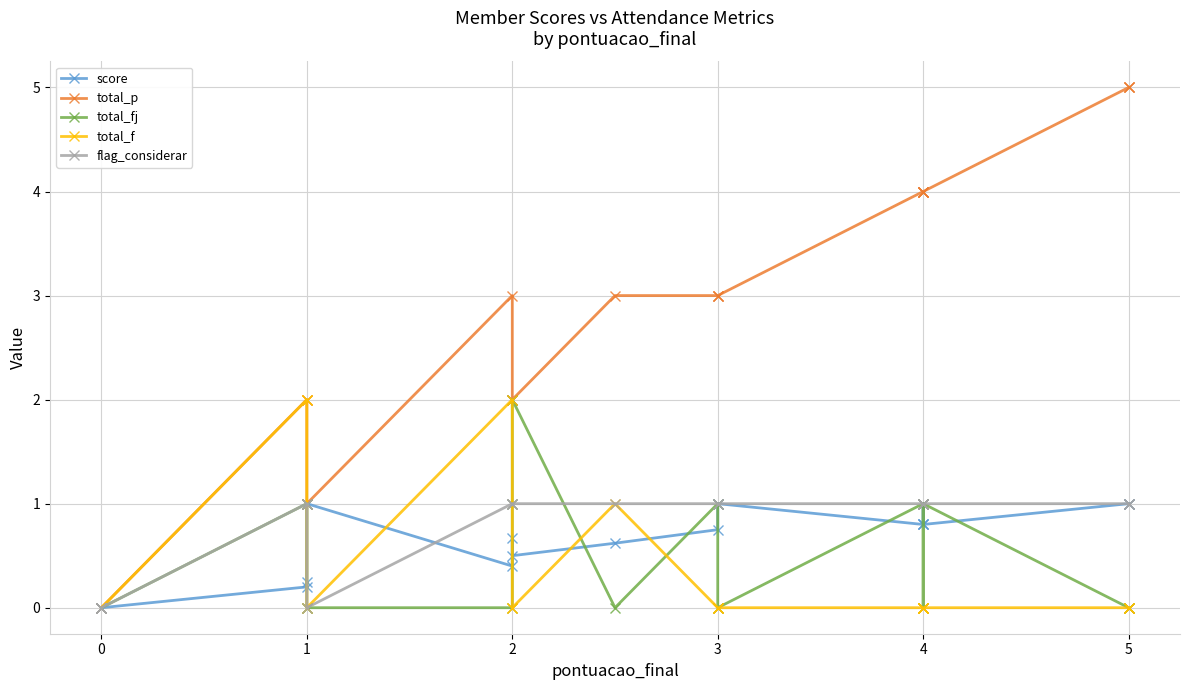

Which series has the widest spread of values?

total_p